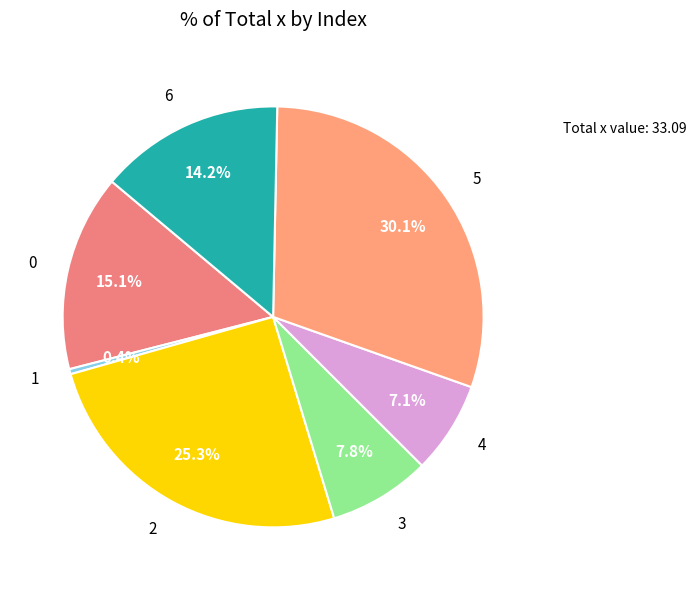

To the nearest percent, what is the combined percentage of 2 and 0?

40%